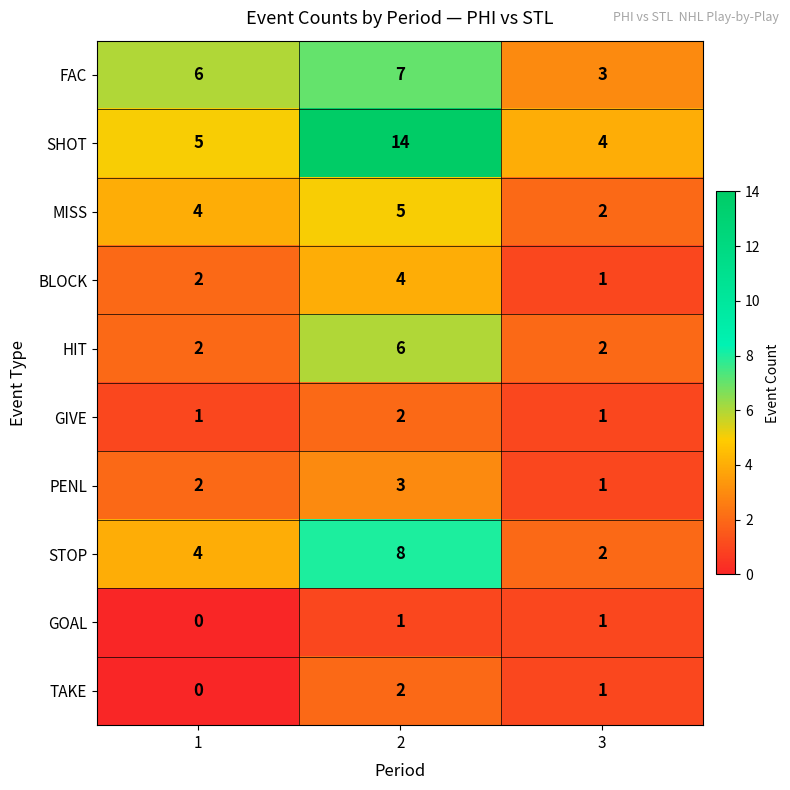

Reading left to right, what are all the values shown in this chart?

FAC: 1=6	2=7	3=3
SHOT: 1=5	2=14	3=4
MISS: 1=4	2=5	3=2
BLOCK: 1=2	2=4	3=1
HIT: 1=2	2=6	3=2
GIVE: 1=1	2=2	3=1
PENL: 1=2	2=3	3=1
STOP: 1=4	2=8	3=2
GOAL: 1=0	2=1	3=1
TAKE: 1=0	2=2	3=1